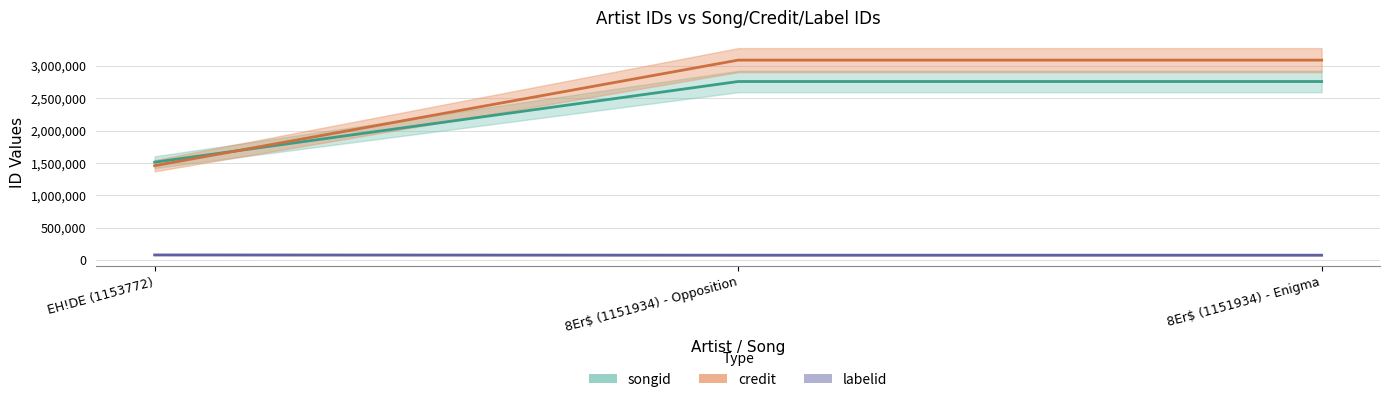

At how many categories does at least one series exceed 101269?

3